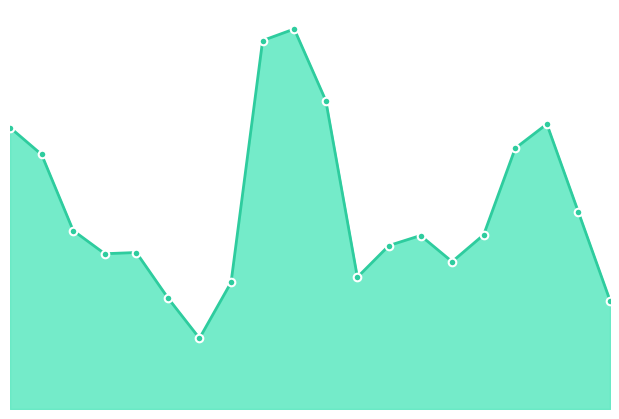

Which series has the largest total across all categories?

Capacity_line